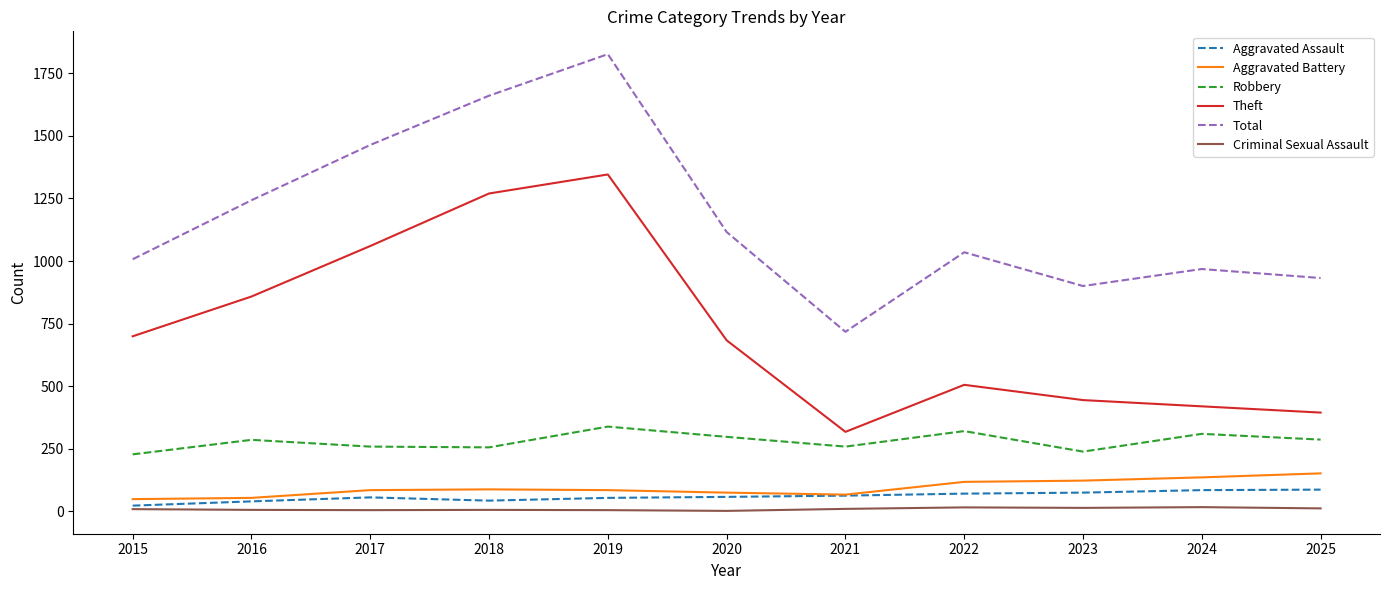

At which category is the sum across all series the highest?

2019